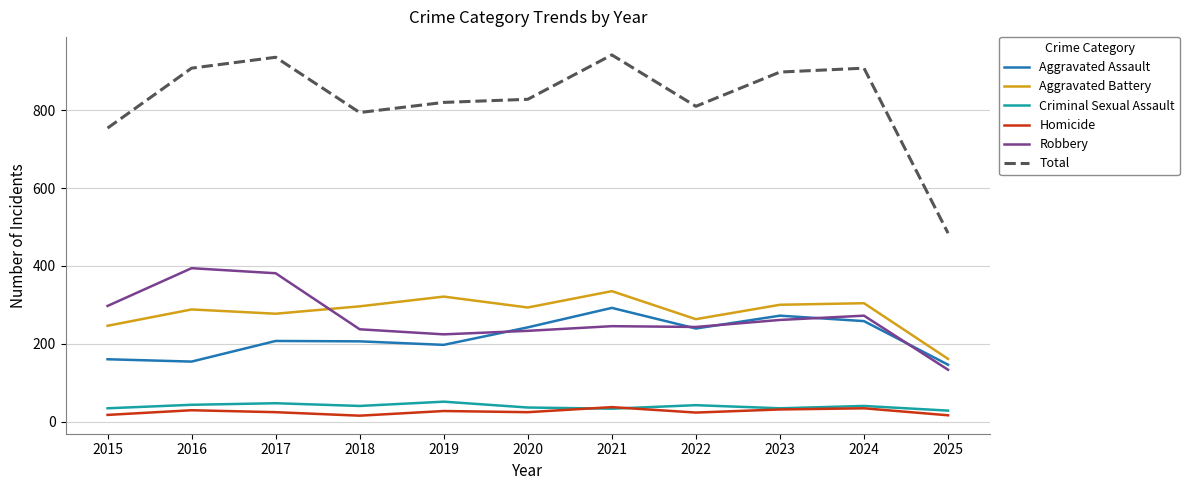

At how many categories does at least one series exceed 602?

10